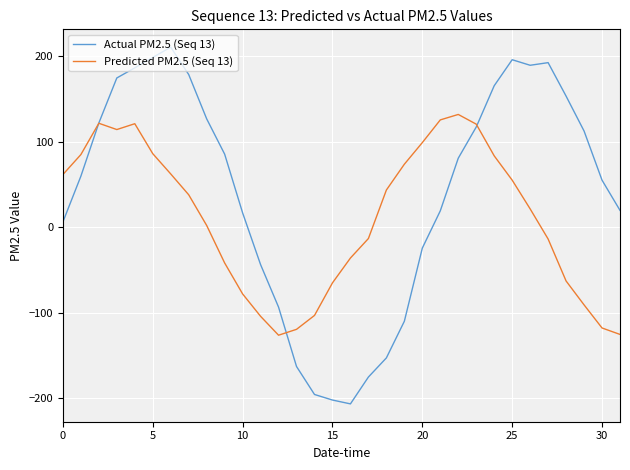

What is the difference between the maximum and minimum values in the Actual PM2.5 (Seq 13) series?

417.2